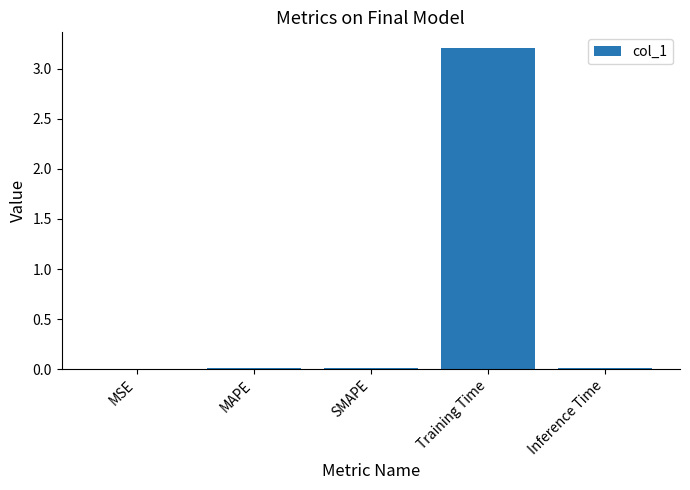

What is the average value?

0.6